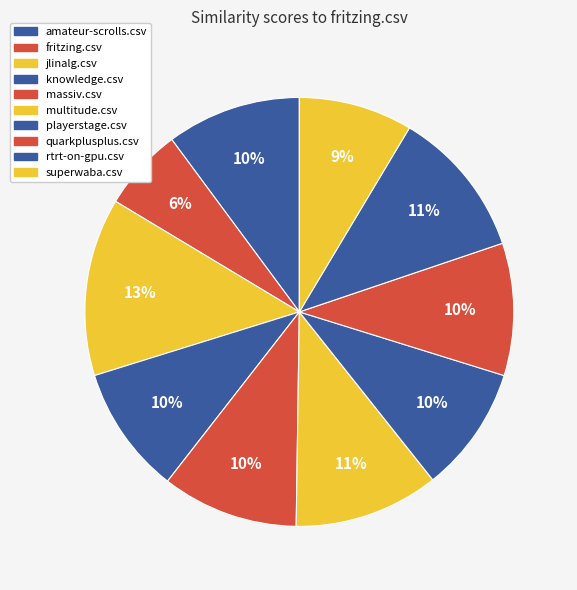

Rank the categories by value from highest to lowest.

jlinalg.csv, rtrt-on-gpu.csv, multitude.csv, massiv.csv, amateur-scrolls.csv, quarkplusplus.csv, knowledge.csv, playerstage.csv, superwaba.csv, fritzing.csv